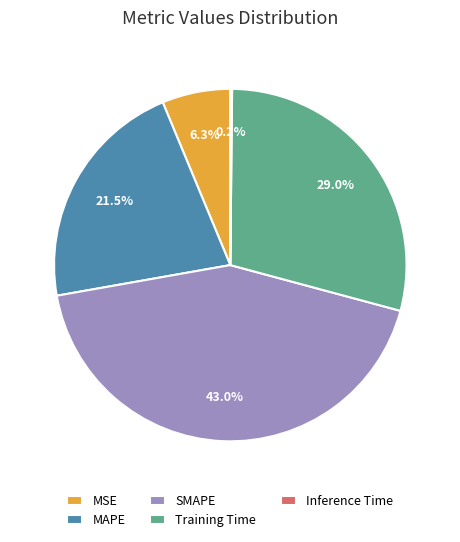

To the nearest percent, what is the average slice percentage?

20%